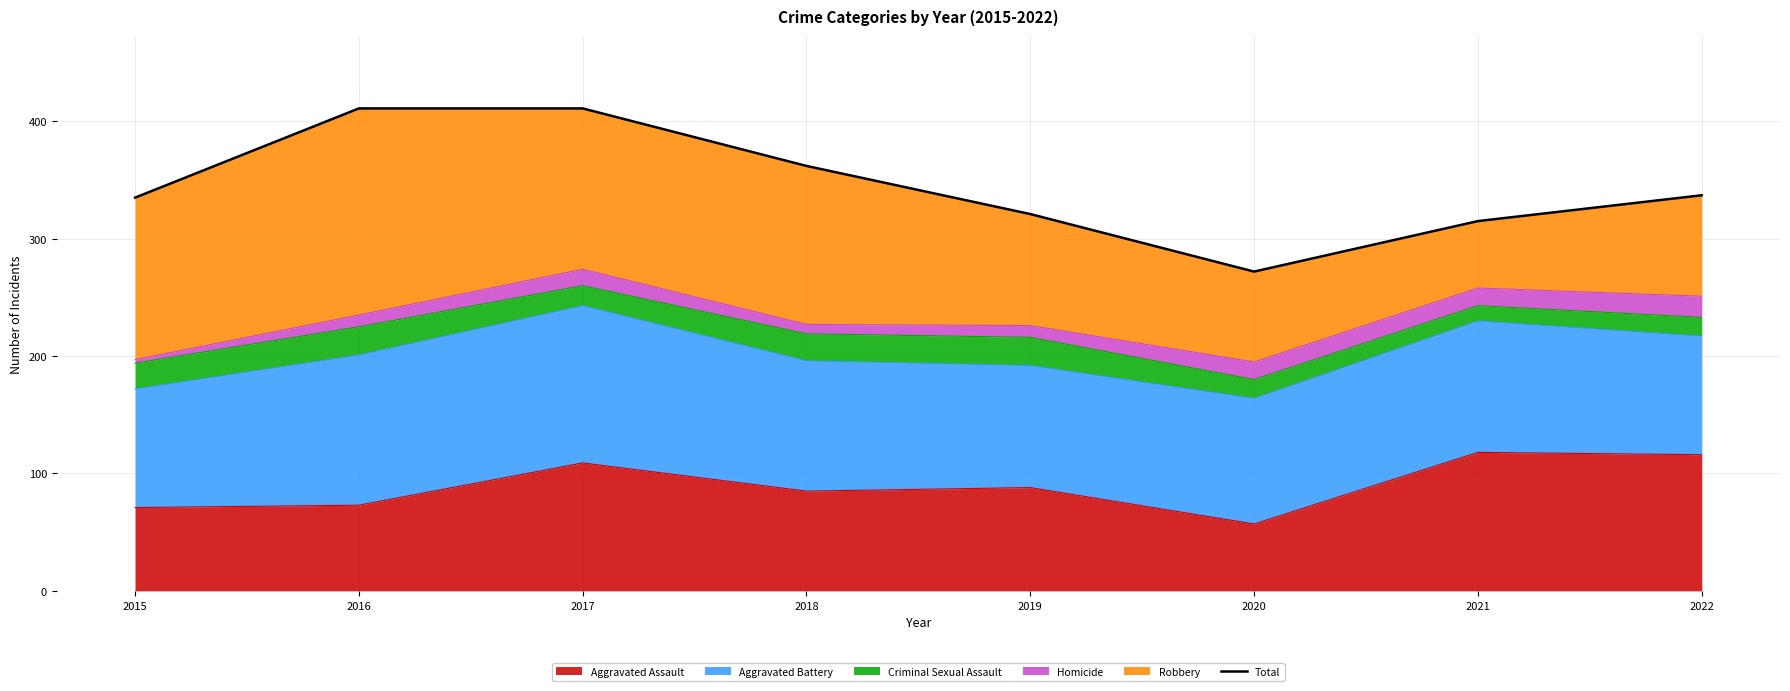

What is the approximate value at 2019, to the nearest 5?

320